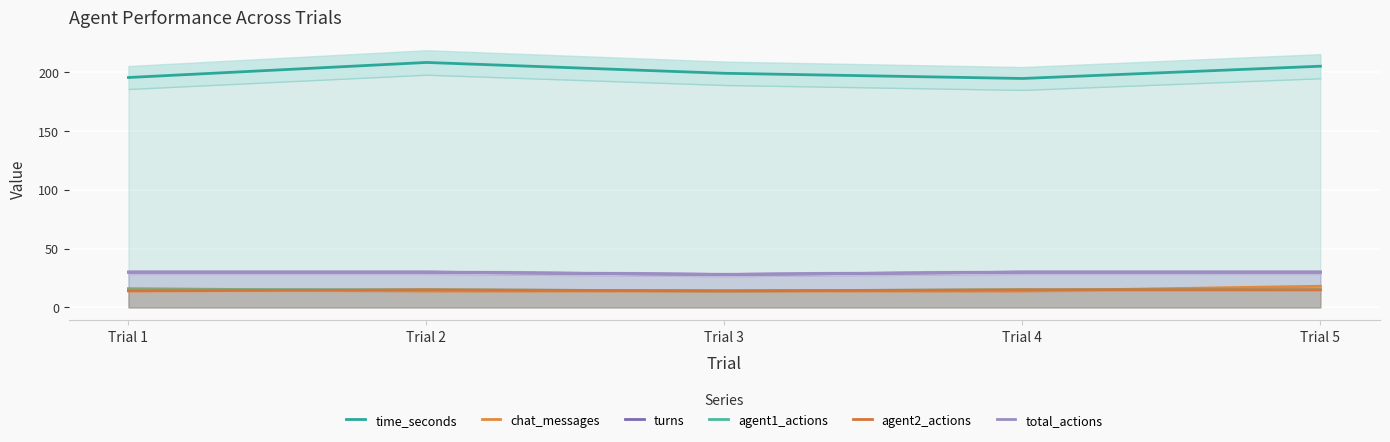

What are all the series names shown in the legend?

time_seconds, chat_messages, turns, agent1_actions, agent2_actions, total_actions